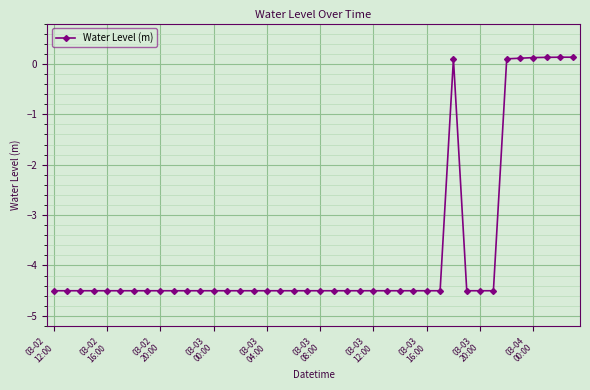

How many distinct data groups are displayed?

1